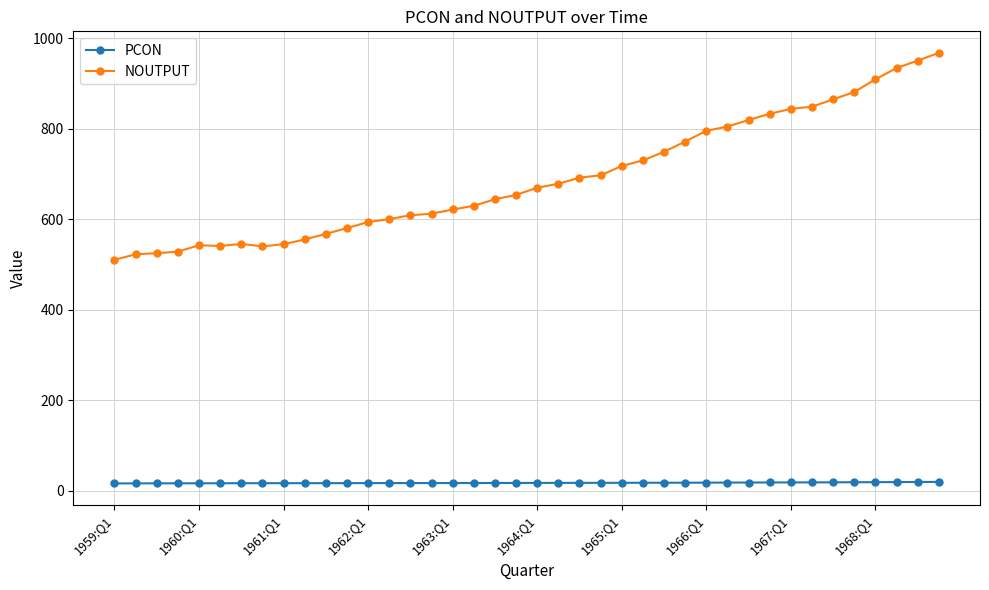

Which series has the largest range (max minus min)?

NOUTPUT